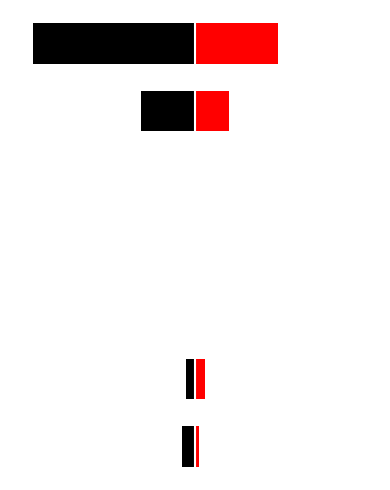

At which category is the sum across all series the highest?

Theft